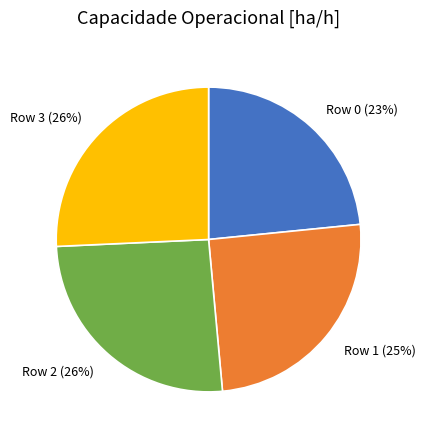

Does Row 0 account for over 50% of the chart?

No